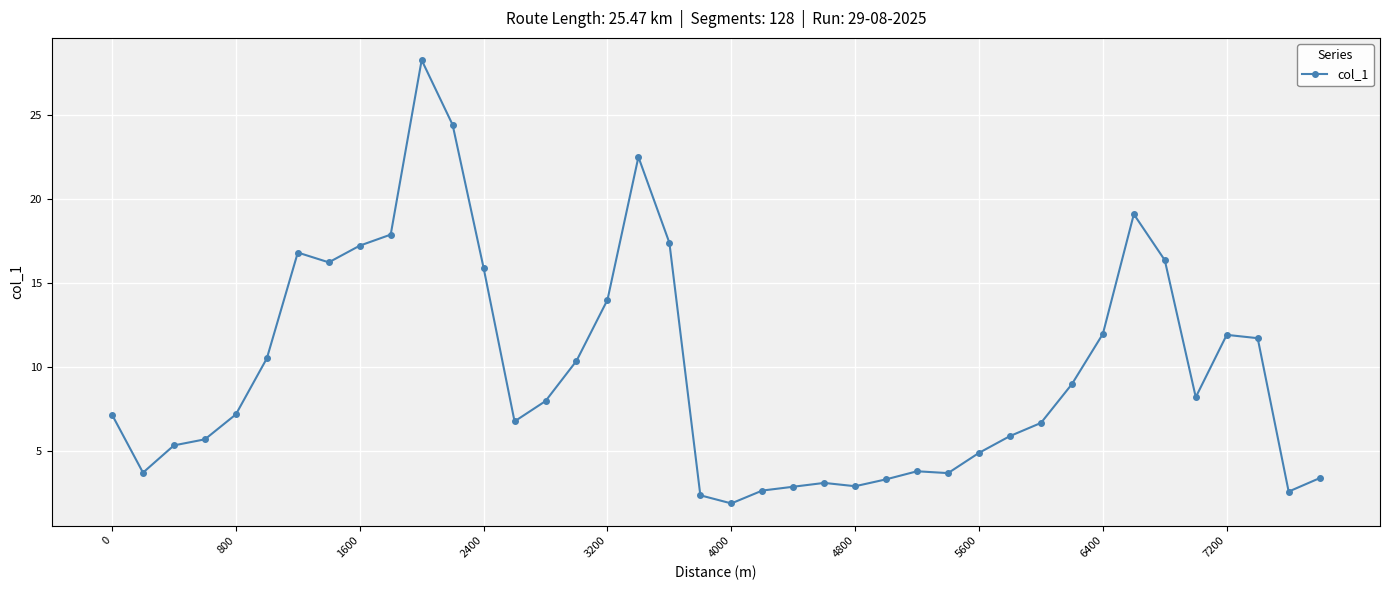

What is the maximum value shown in the chart?

28.3